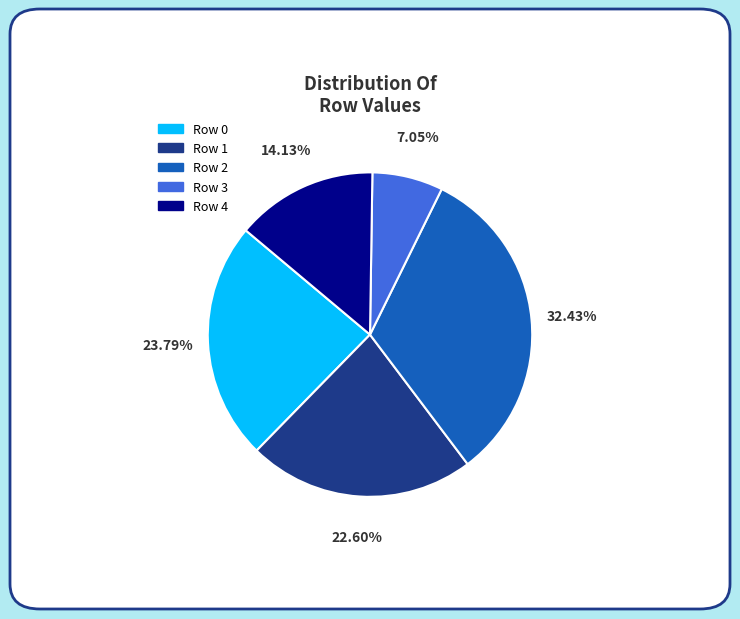

What is the smallest slice in the pie chart?

Row 3